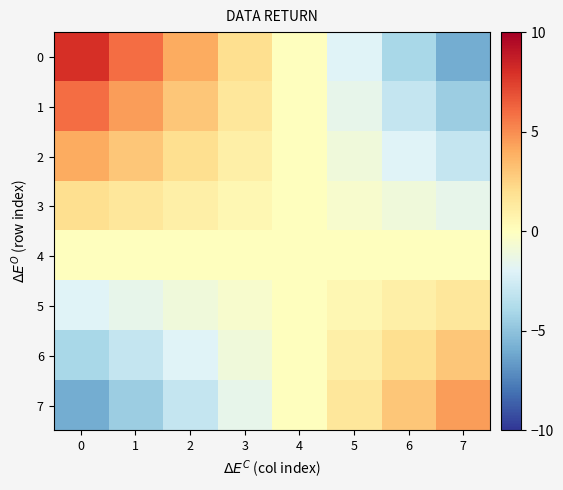

Rank the series at 7 from highest to lowest value.

7, 6, 5, 4, 3, 2, 1, 0